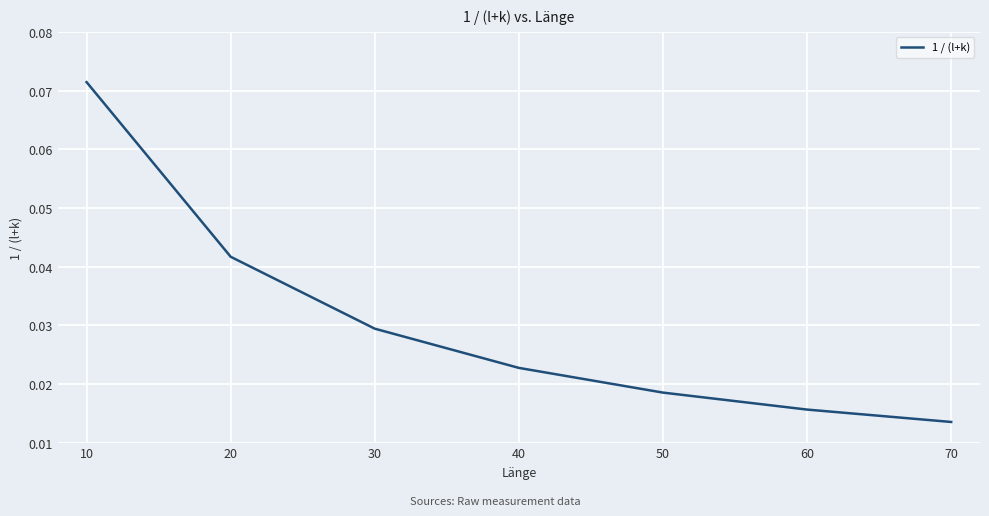

How many lines are shown in the chart?

1